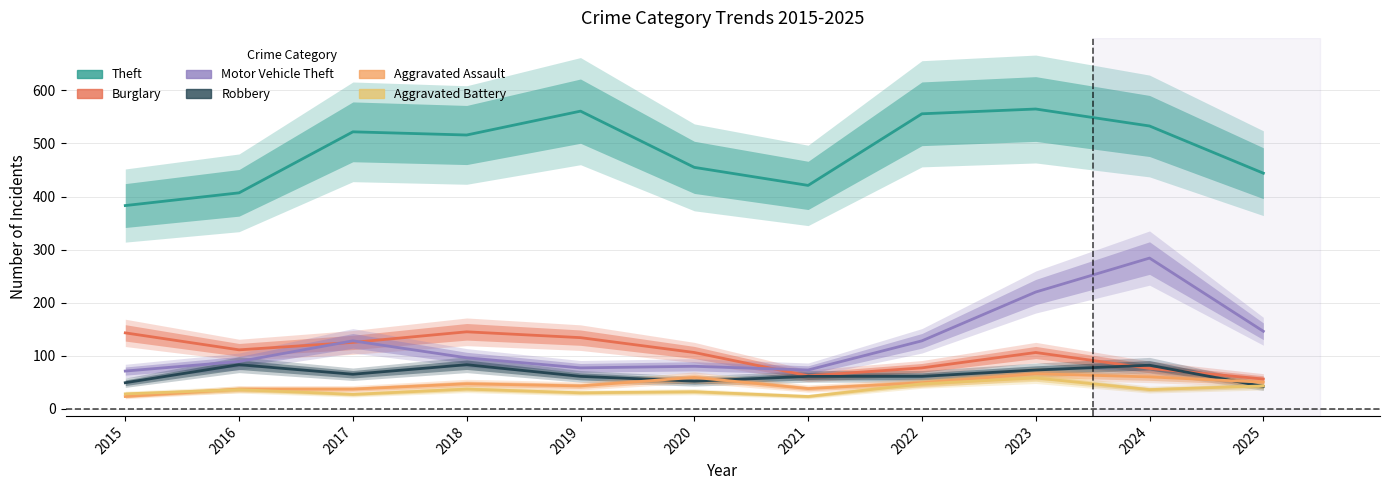

The value of Aggravated Battery at 2024 is 36. True or false?

True